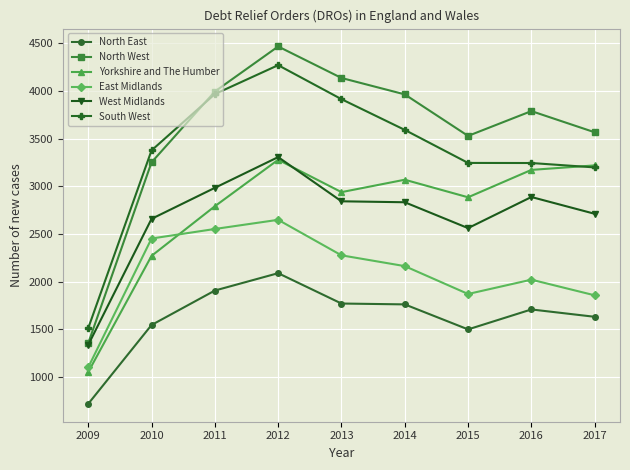

Which series changed the most between 2014 and 2016?

South West